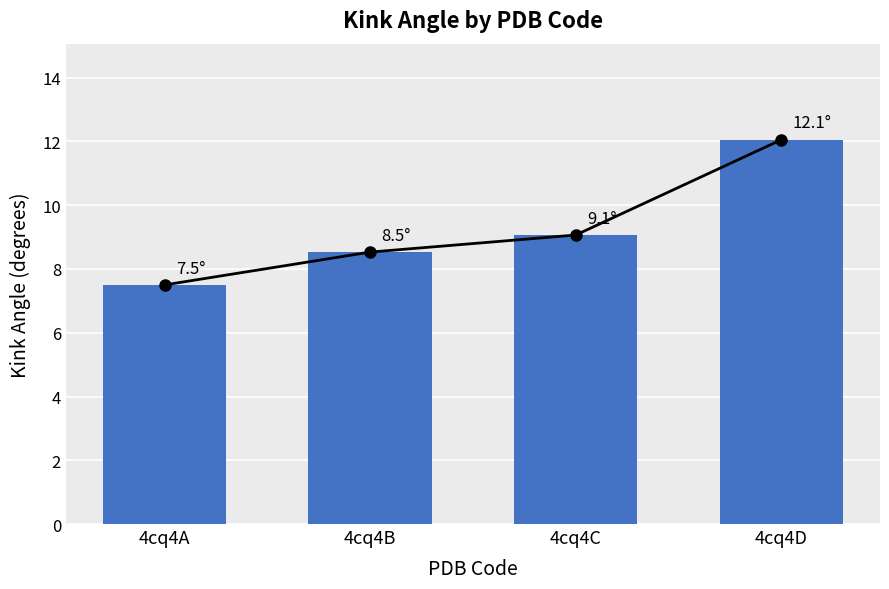

What is the ratio of the value at 4cq4A to the value at 4cq4B?

0.9